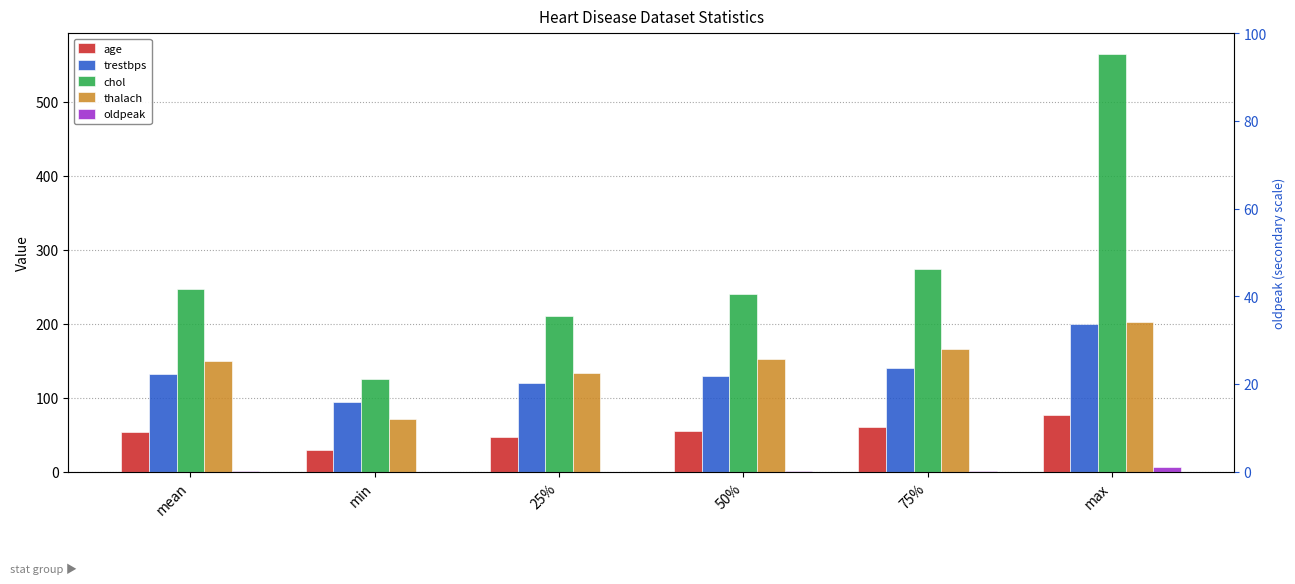

What is the average value of the chol series?

277.0